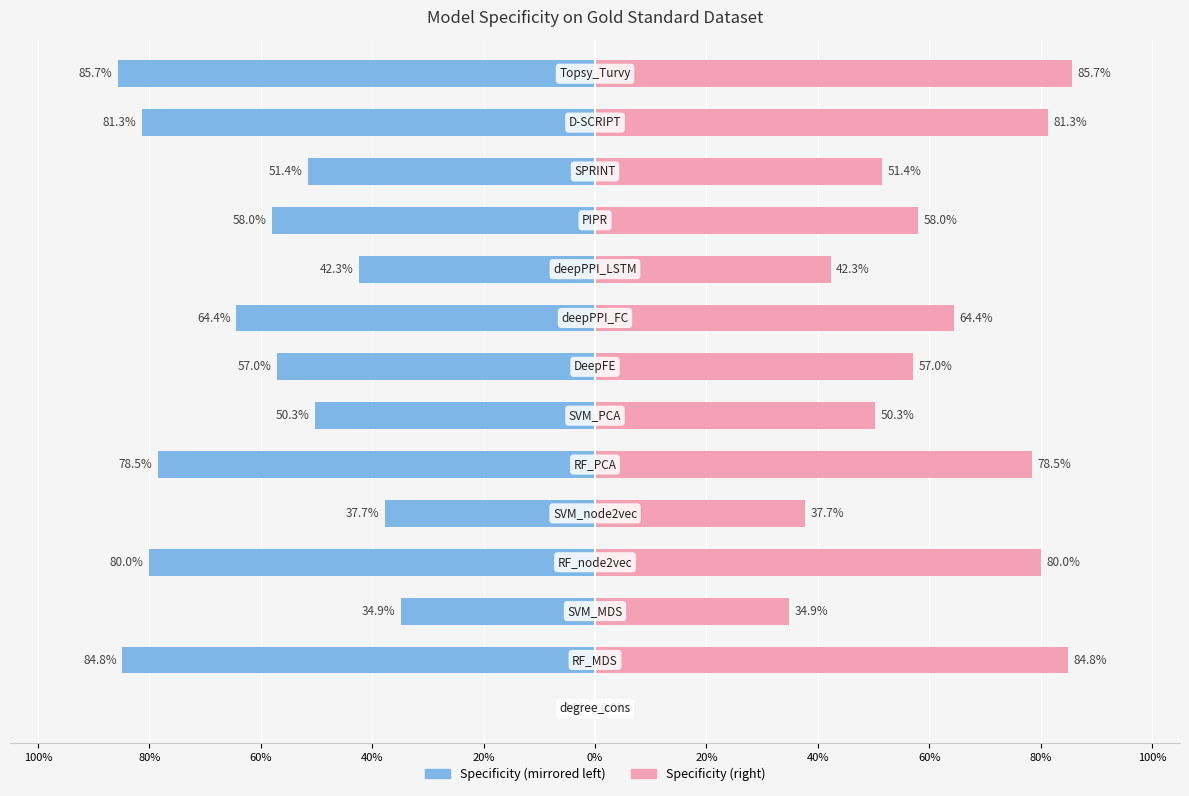

Which has a higher value, SVM_MDS or PIPR?

PIPR